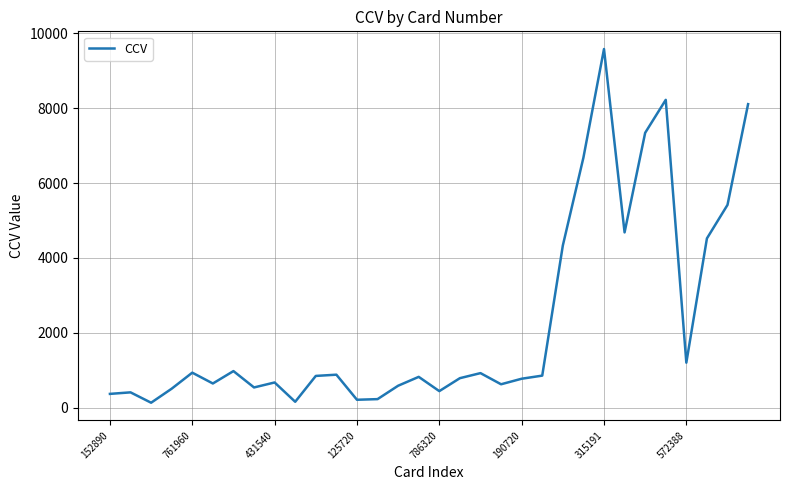

What is the difference between the maximum and minimum values?

9451